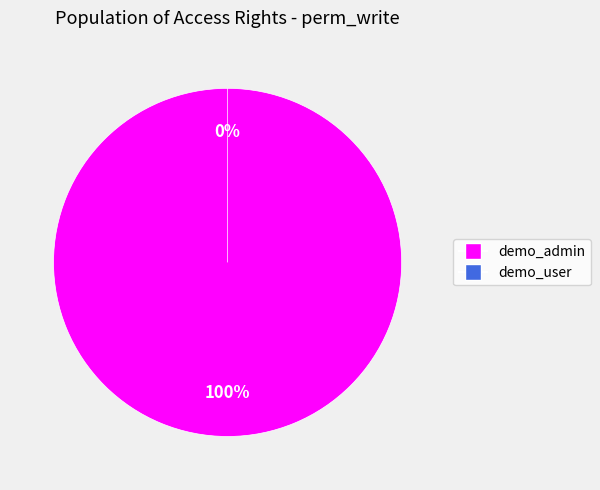

True or false: demo_user accounts for 0% of the total.

True